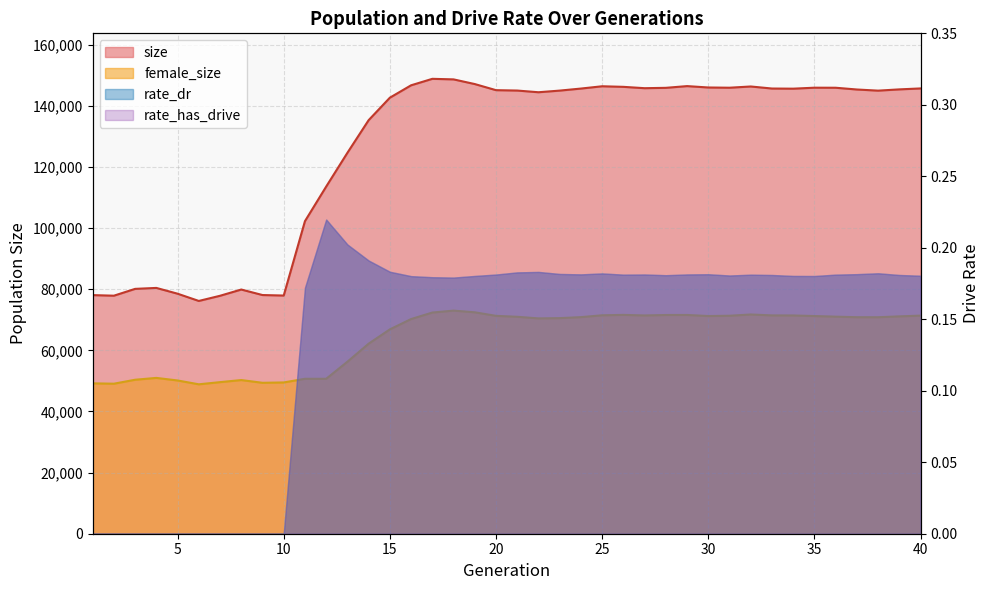

At which label does female_size reach its minimum?

6